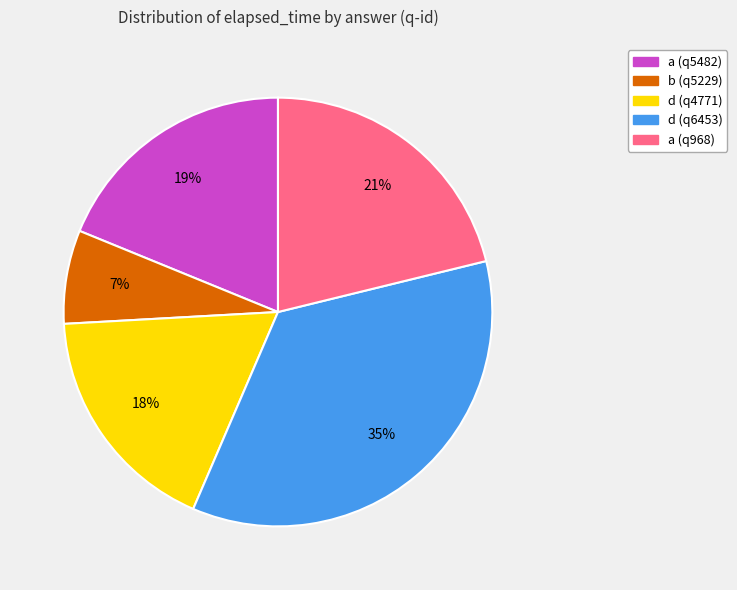

How many slices are in this pie chart?

5